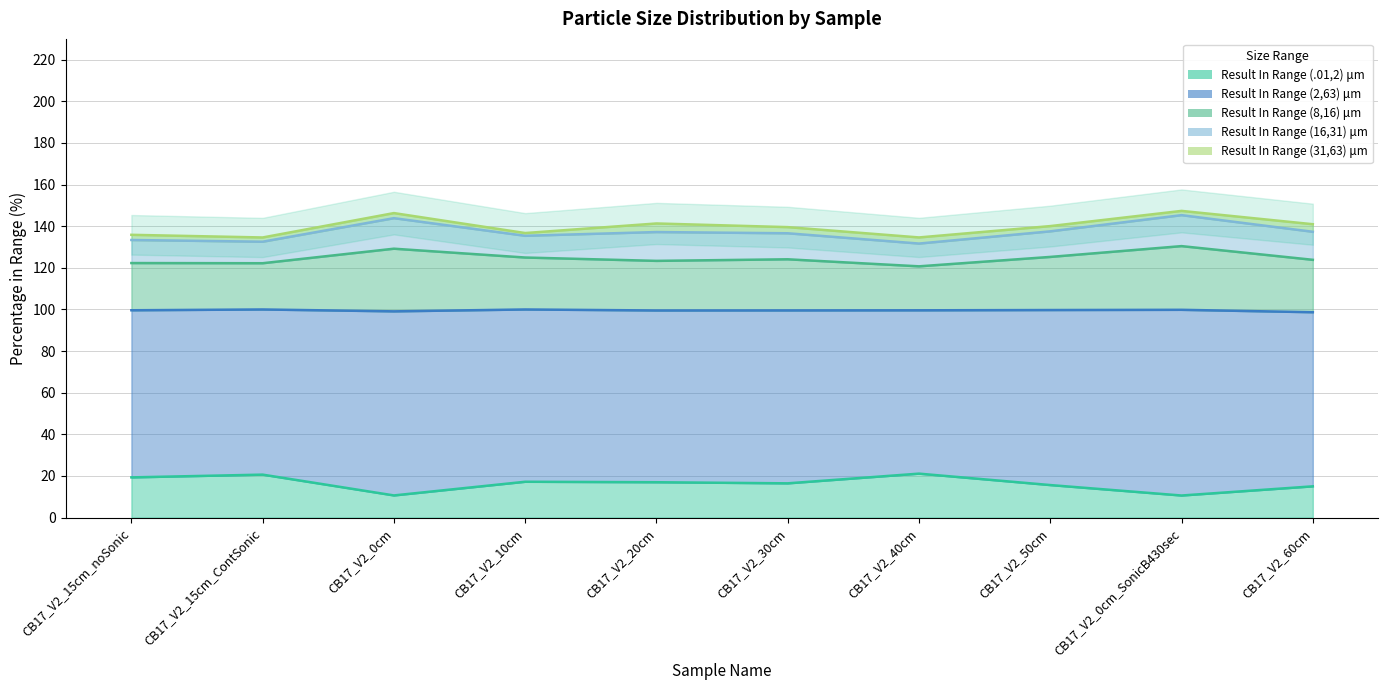

Which series has the largest total across all categories?

Result In Range (2,63) μm